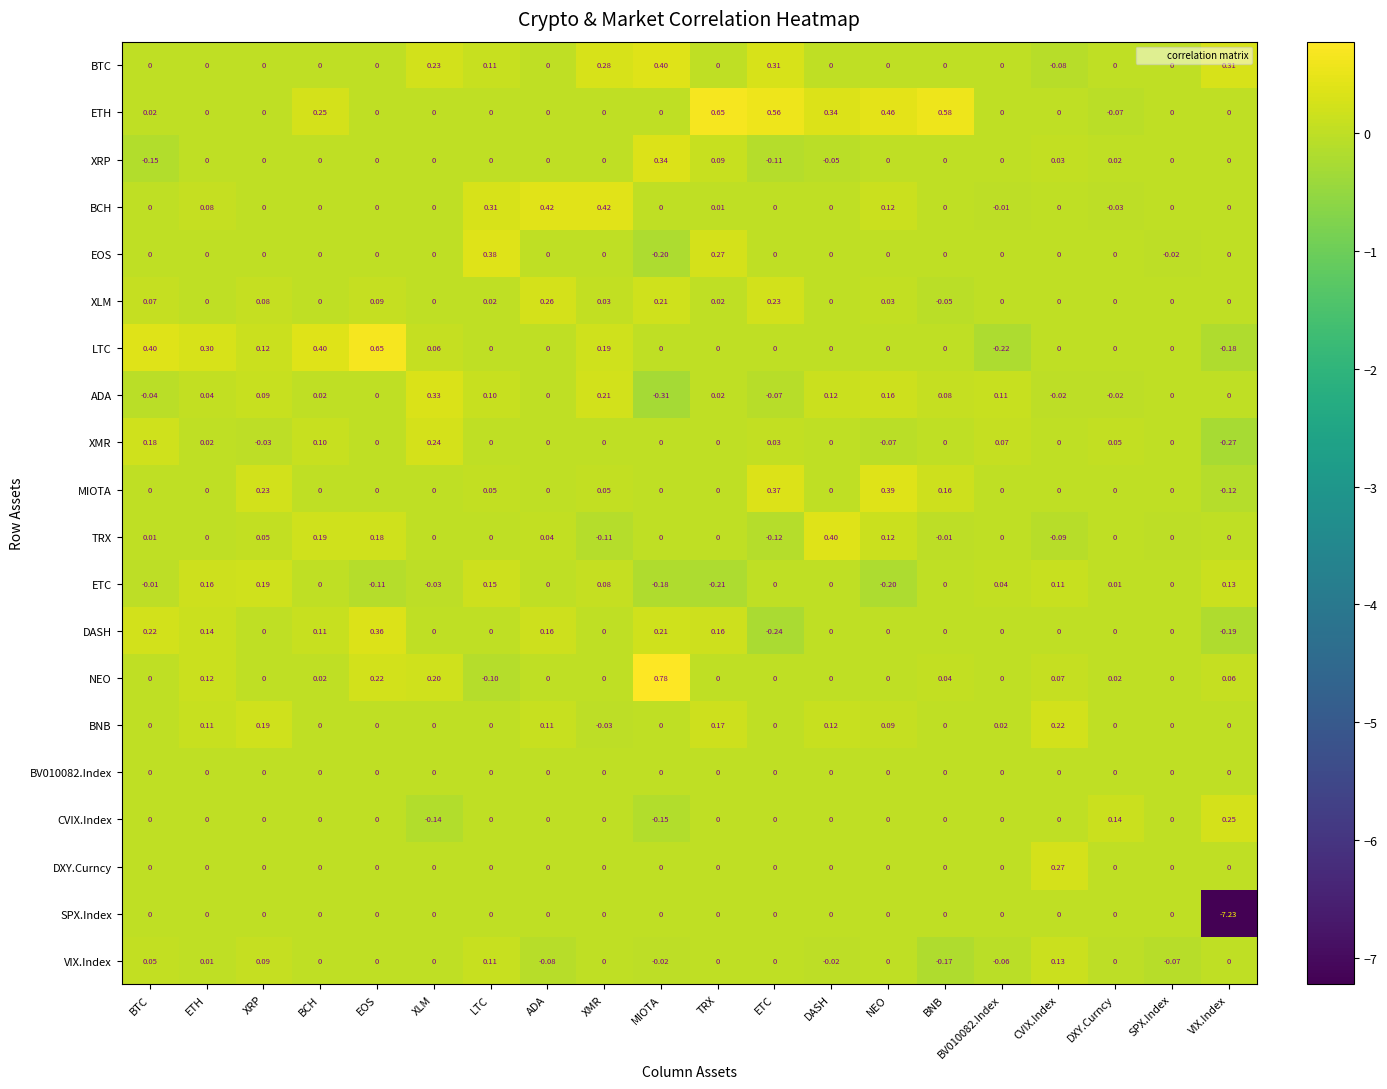

At how many categories does at least one series exceed -6?

20